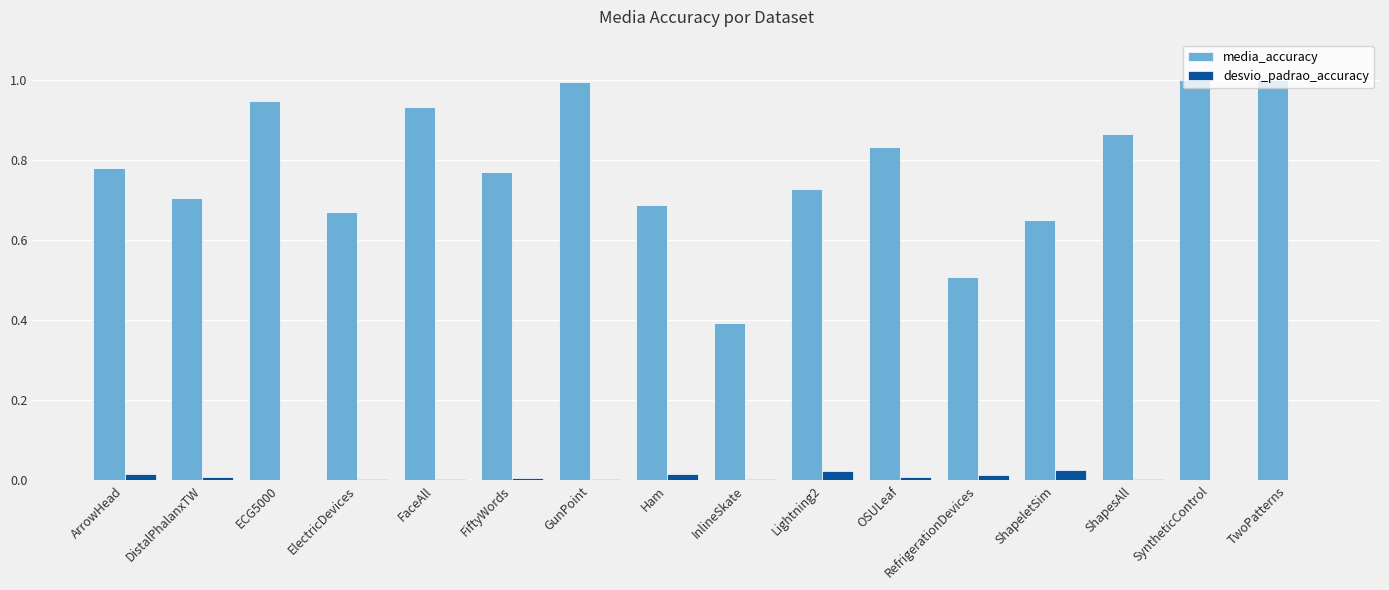

True or false: desvio_padrao_accuracy has a value of 0.0 at ArrowHead.

True